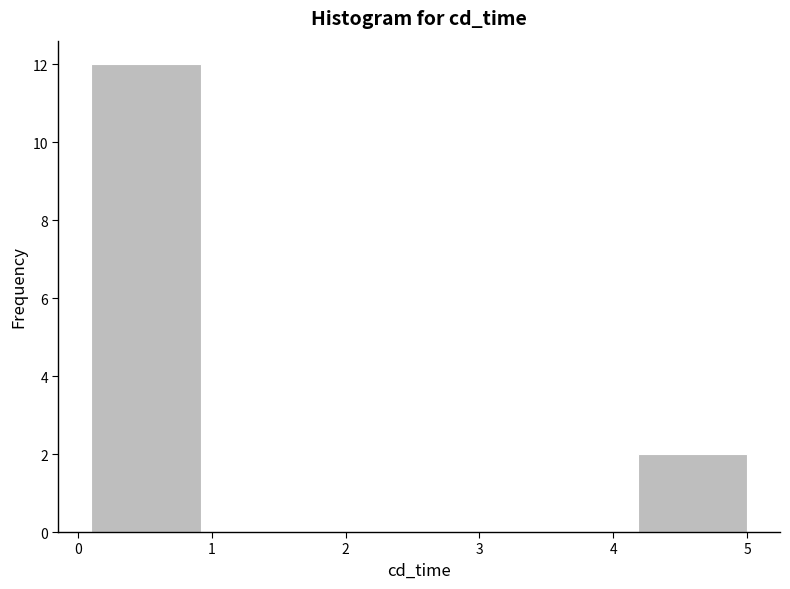

Over which range of the x-axis is the bar tallest?

0.1 to 0.9